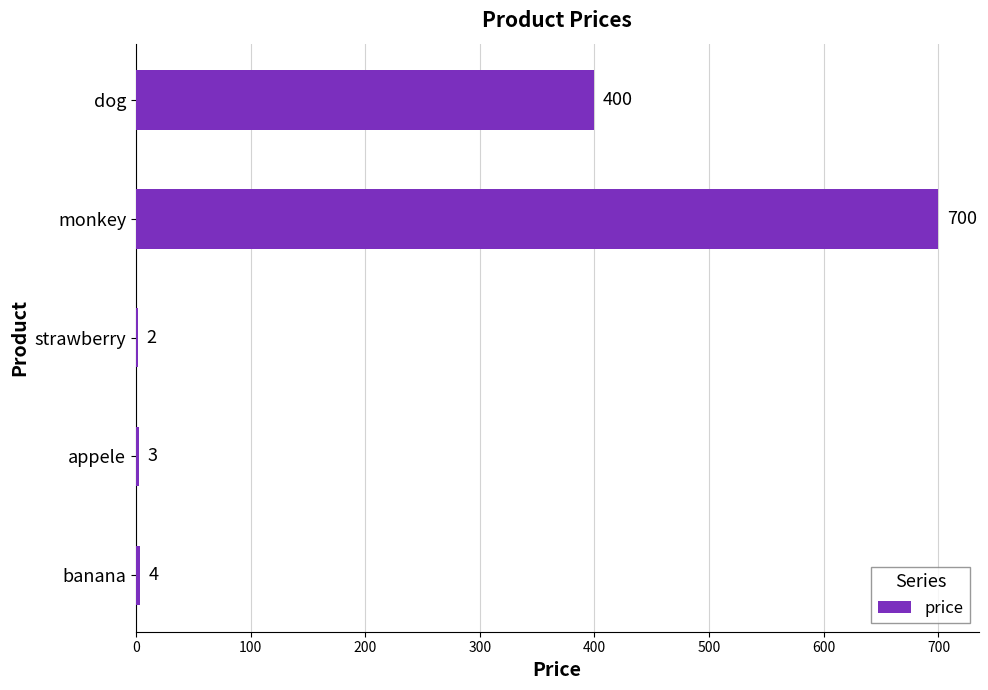

What is the maximum value shown in the chart?

700